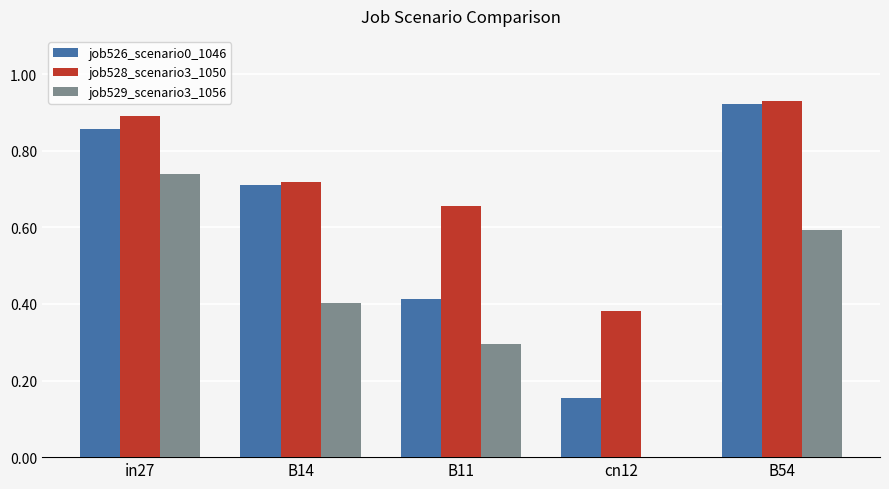

True or false: job526_scenario0_1046 has a value of 0.6 at B11.

False